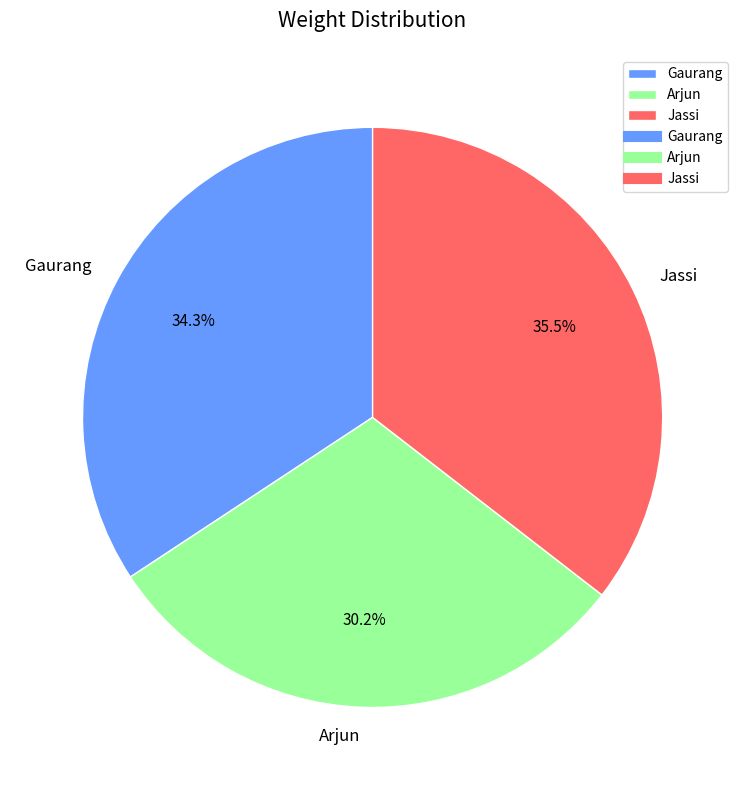

Does Jassi account for over 50% of the chart?

No